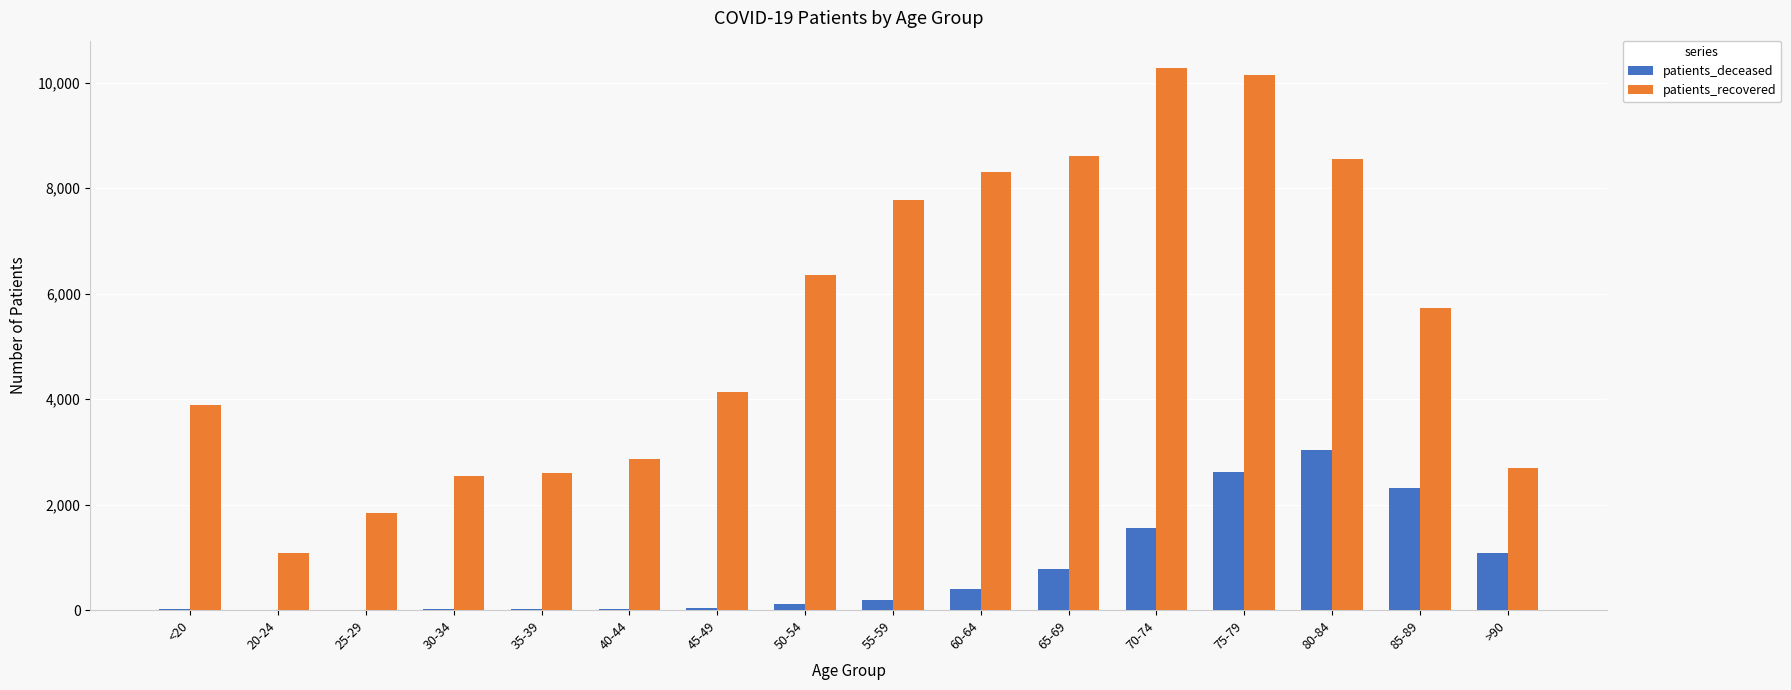

What is the maximum value shown in the chart?

10285